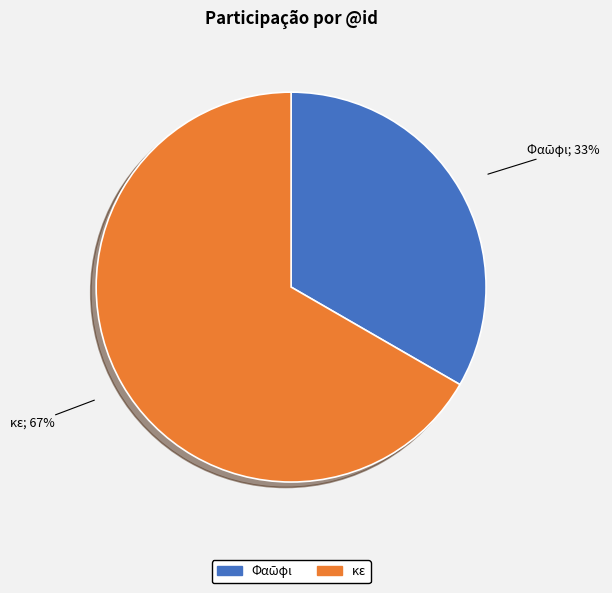

Count the number of slices in the pie.

2